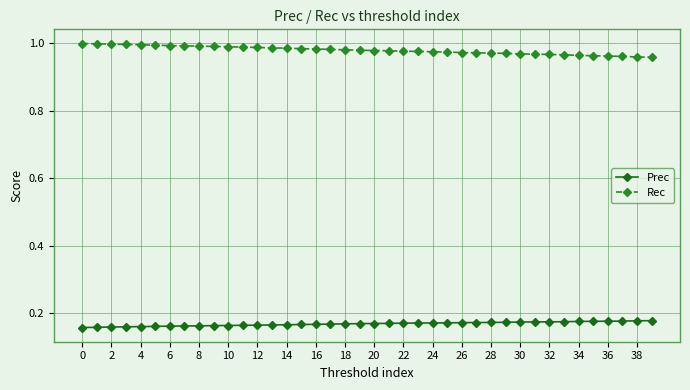

True or false: Rec and Prec cross at least once.

False